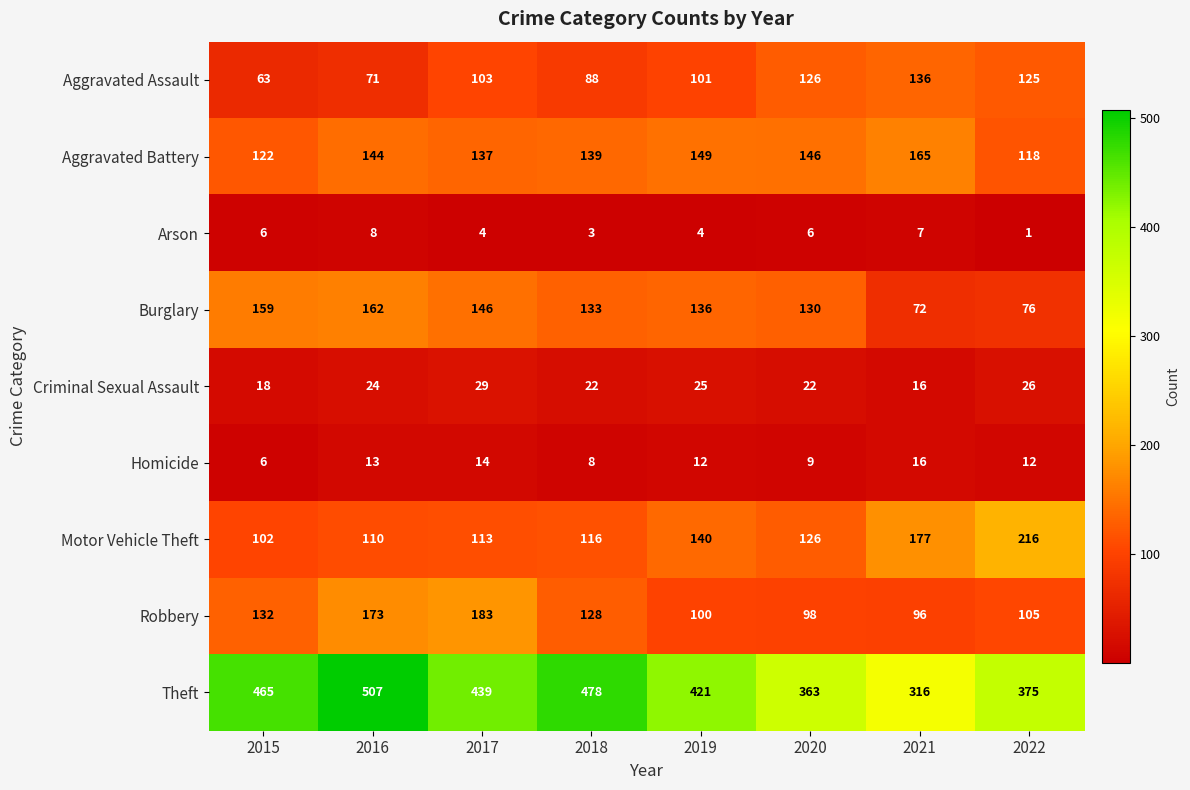

Rank the series by their maximum value, from lowest to highest.

Arson, Homicide, Criminal Sexual Assault, Aggravated Assault, Burglary, Aggravated Battery, Robbery, Motor Vehicle Theft, Theft